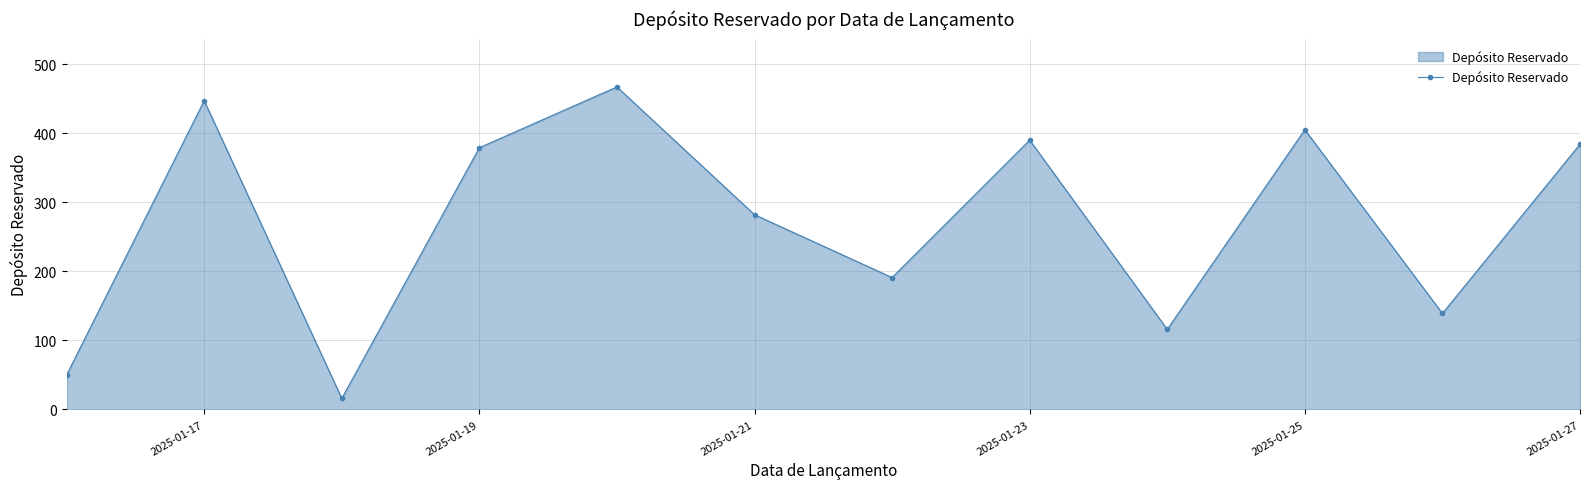

What is the average value?

272